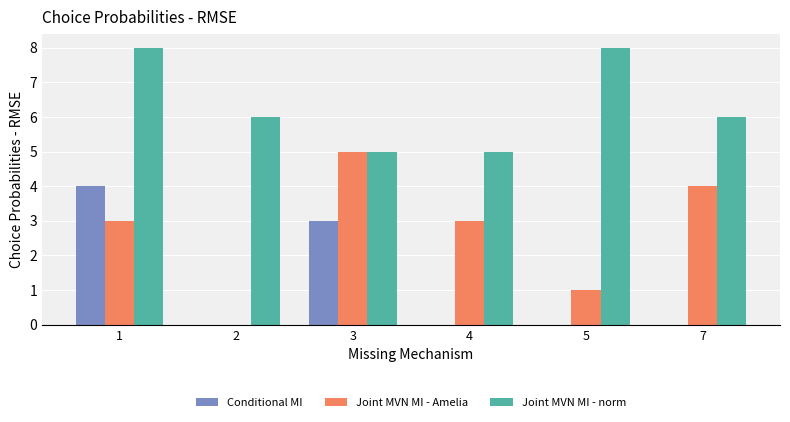

Is it true that Conditional MI equals 5 at 3?

False